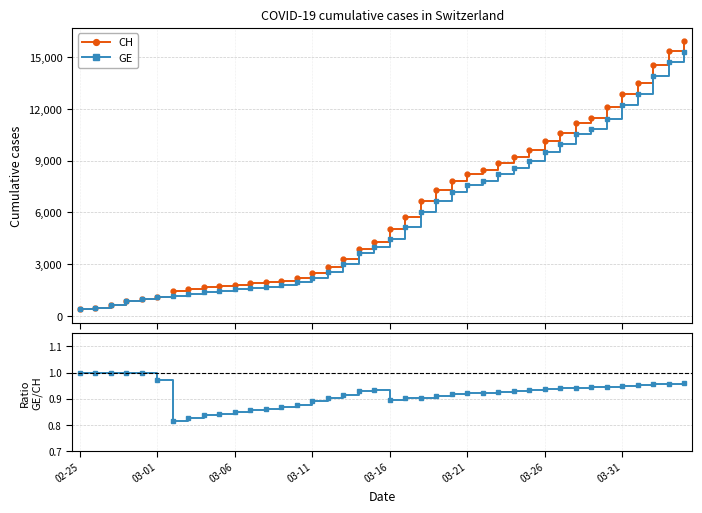

What is the value of the CH point at the 34th from the left?

11467